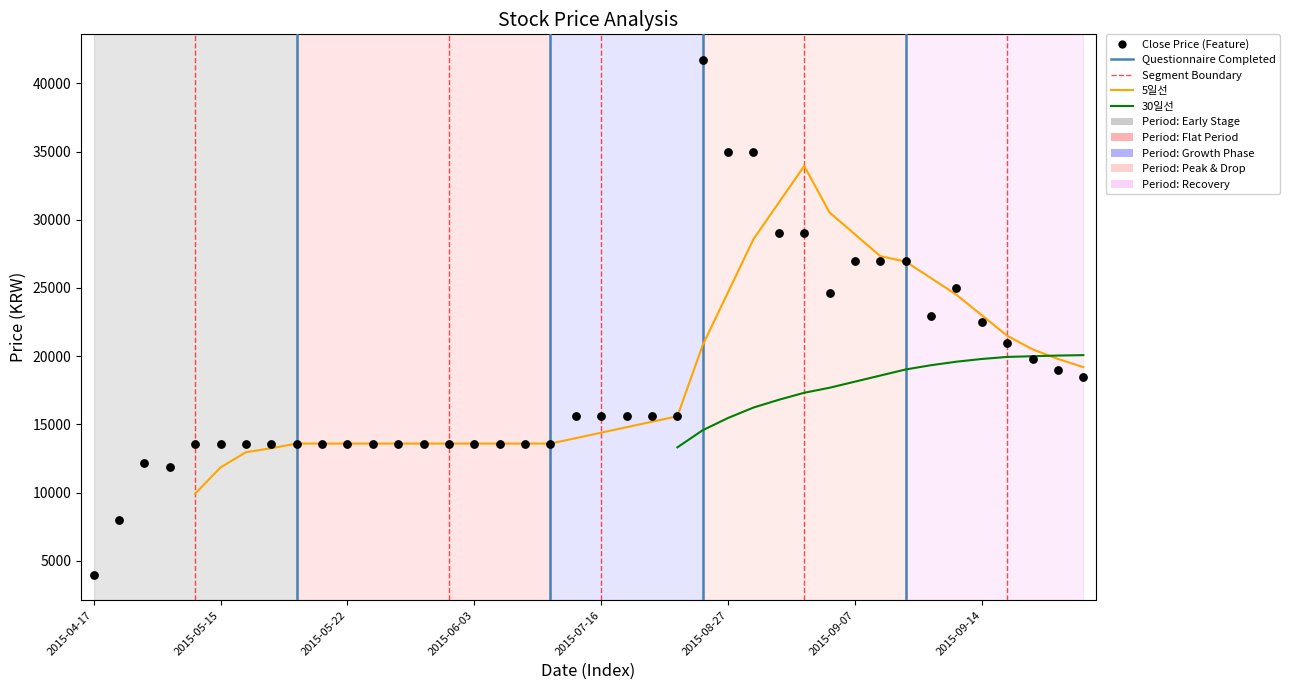

Which has a higher value, 2015-08-14 or 2015-09-17?

2015-08-14